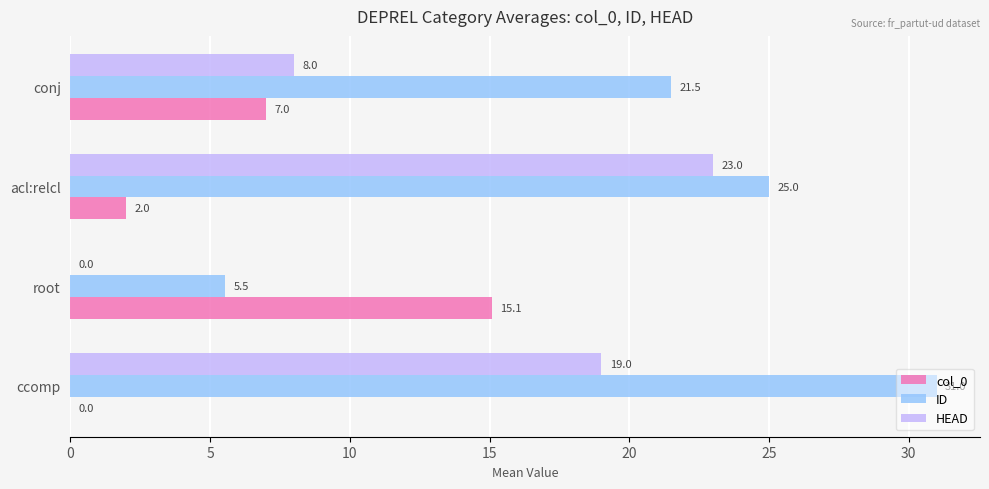

How many series are shown in this chart?

3